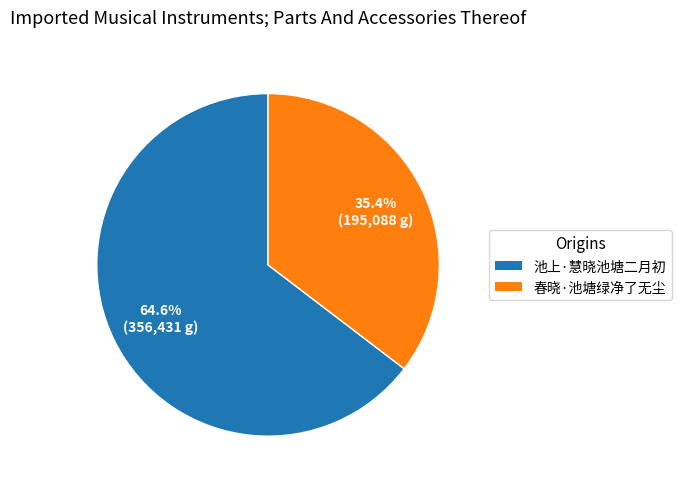

Approximately how many times larger is the value at 池上·慧晓池塘二月初 compared to 春晓·池塘绿净了无尘?

1.8